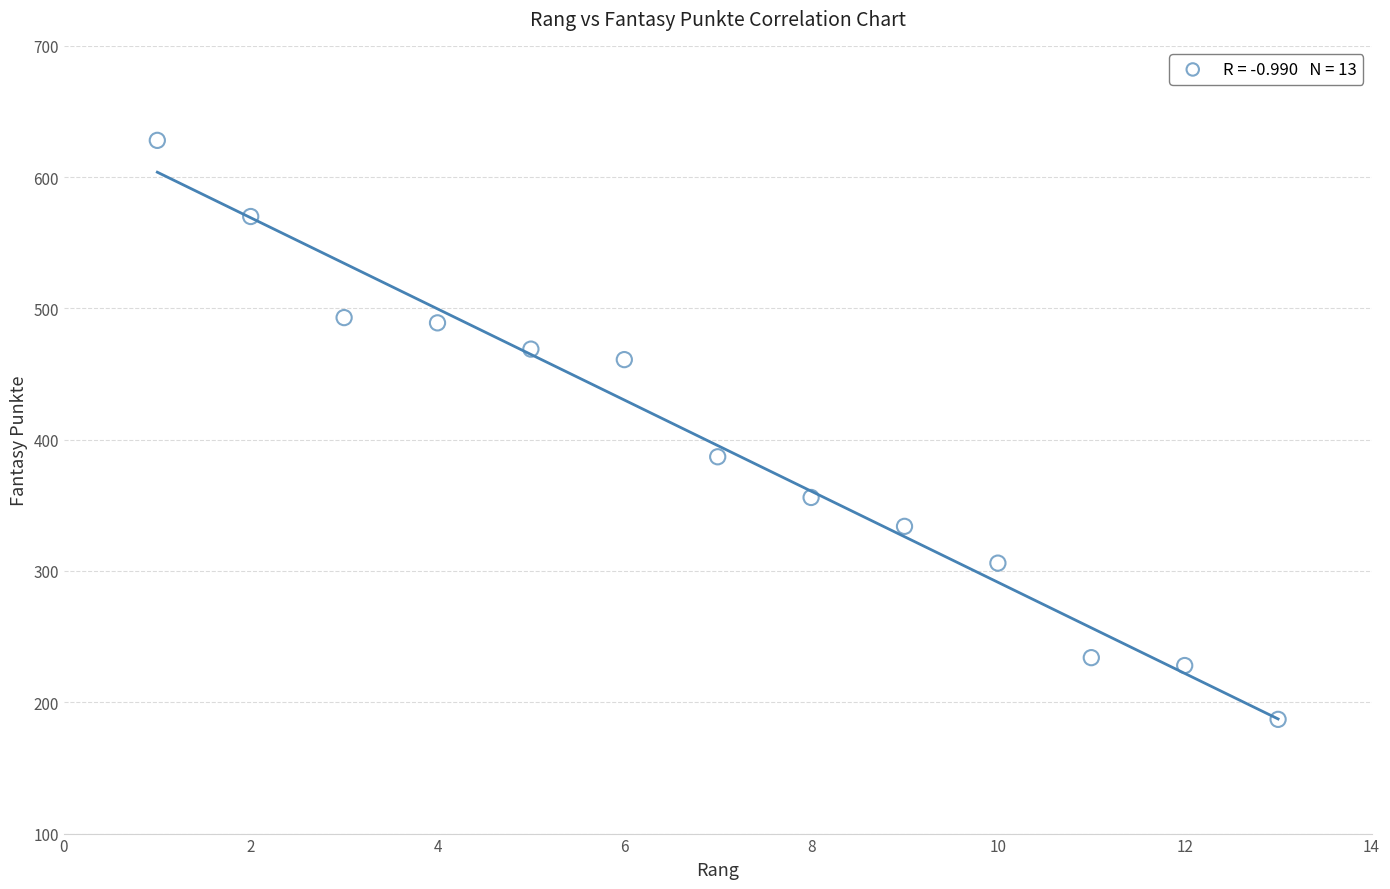

What is the range of Y values (max minus min)?

441